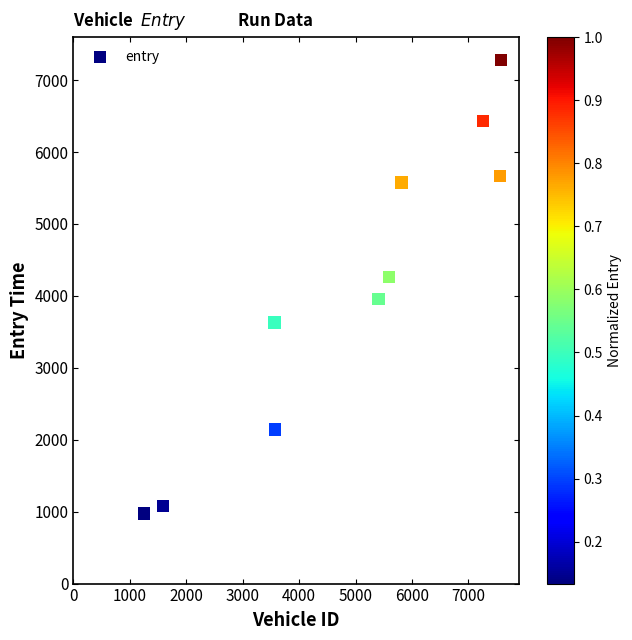

What is the range of Y values (max minus min)?

6309.4